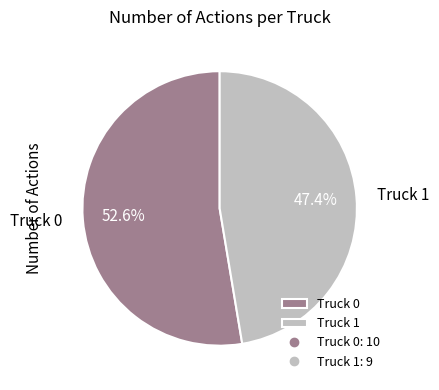

What is the largest slice in the pie chart?

Truck 0